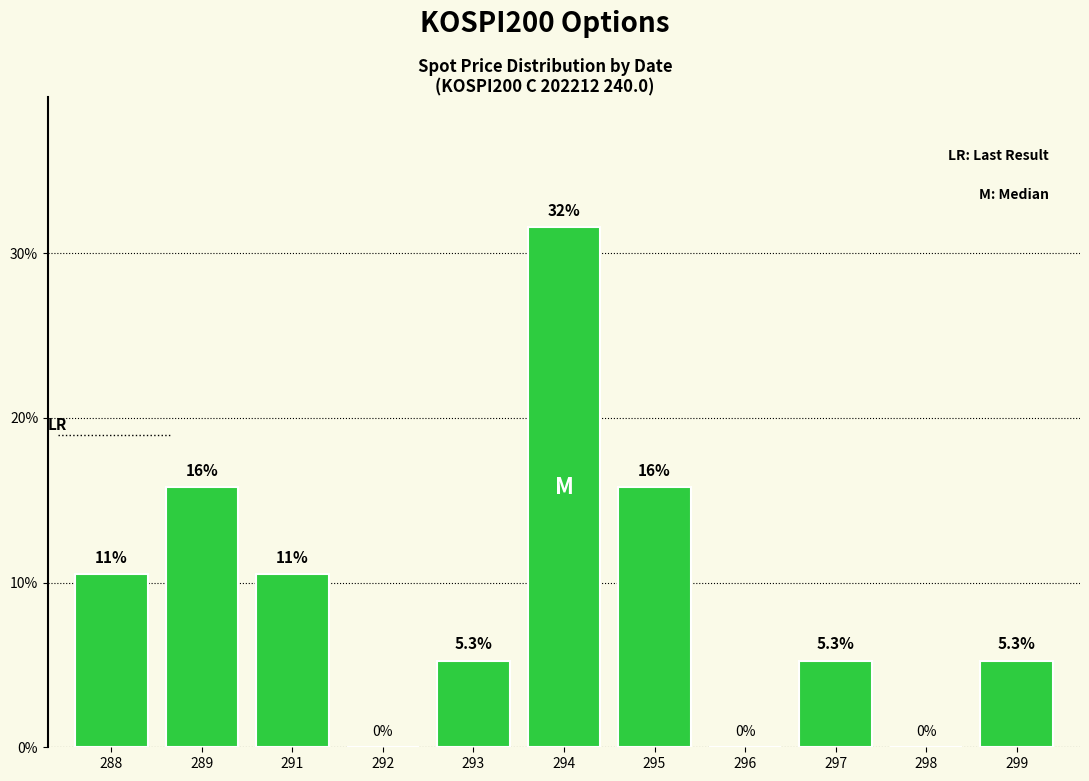

Reading left to right, transcribe all the data shown in this chart.

10.5	15.8	10.5	0.0	5.3	31.6	15.8	0.0	5.3	0.0	5.3